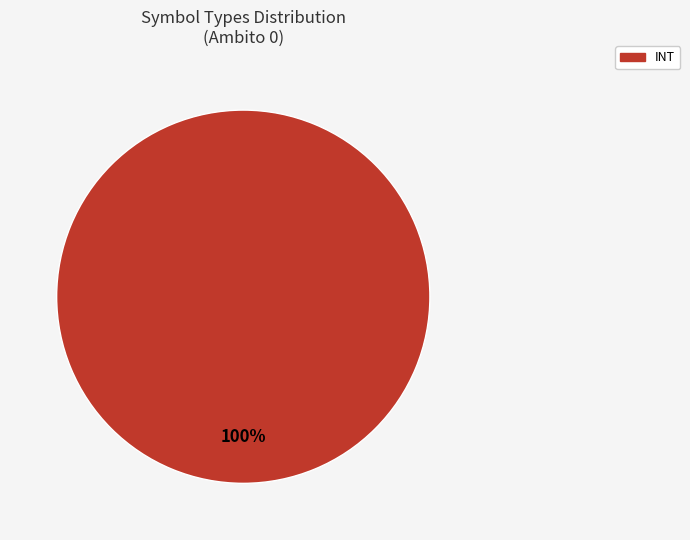

Is there a majority slice in this chart?

Yes